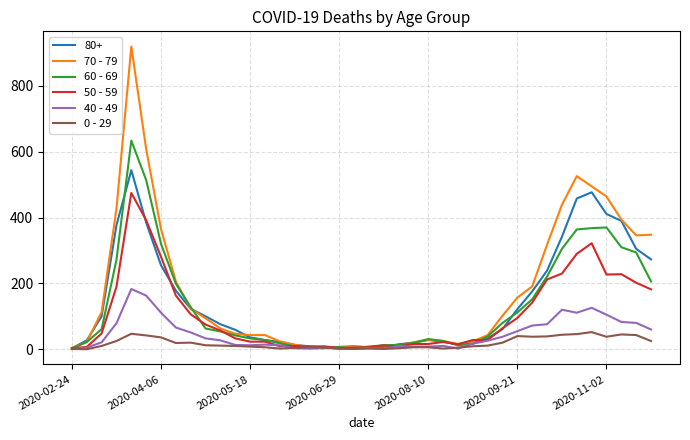

How many lines are shown in the chart?

6